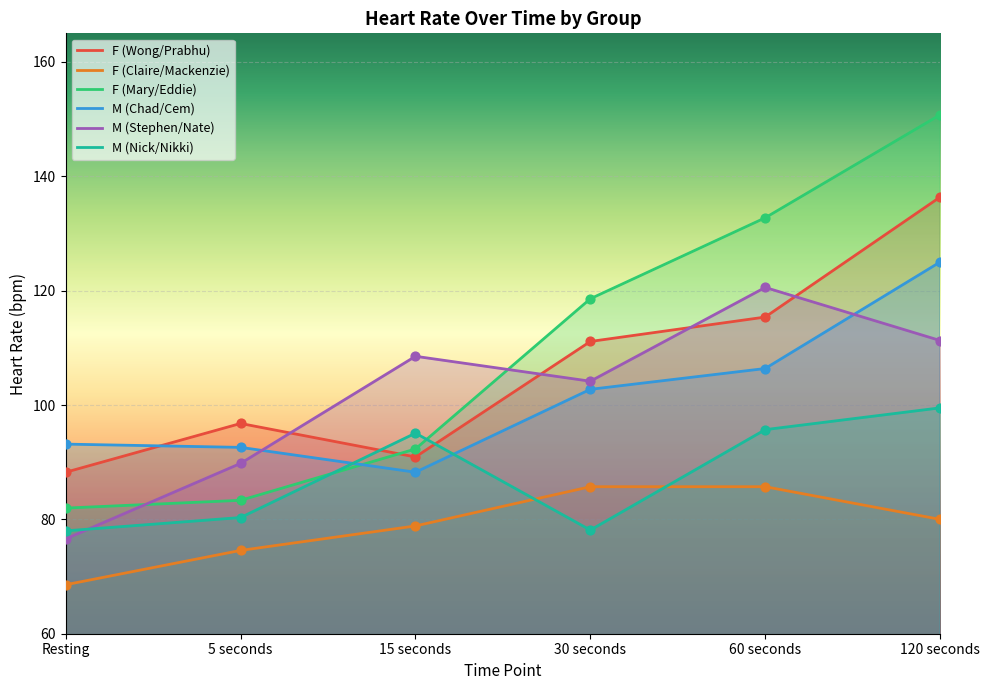

At how many categories does at least one series exceed 91?

6